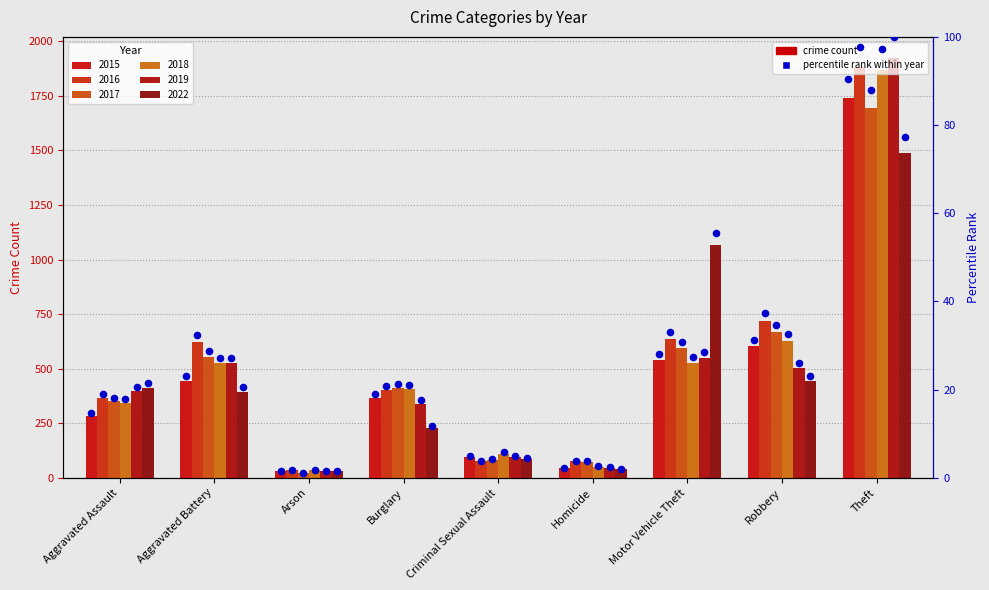

Approximately how many times larger is the value at Aggravated Battery compared to Motor Vehicle Theft?

0.8